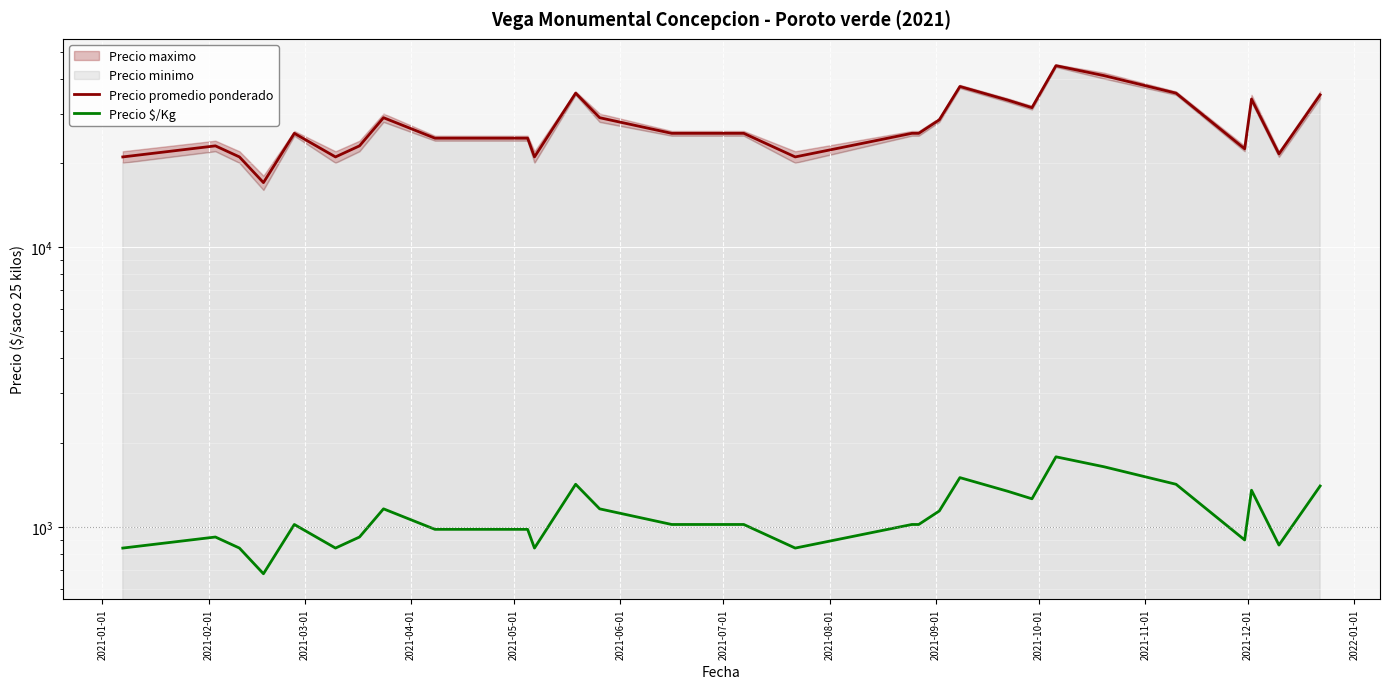

What is the difference between the Precio promedio ponderado values at 2021-02-01 and 2021-05-01?

2500